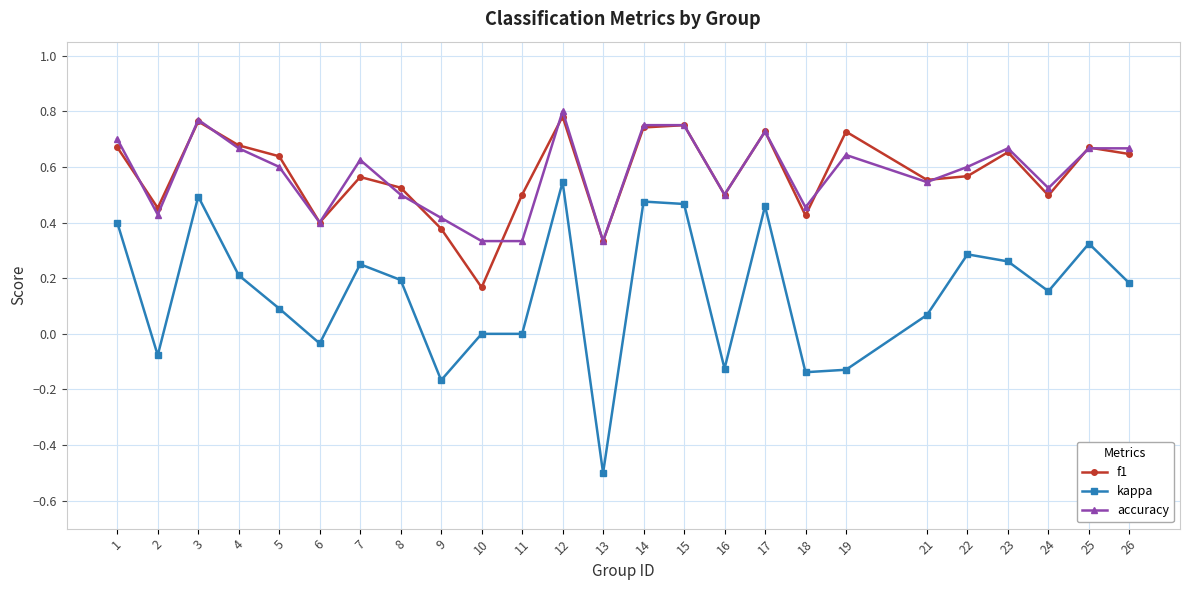

The accuracy series shows 0.7 at 4. True or false?

True